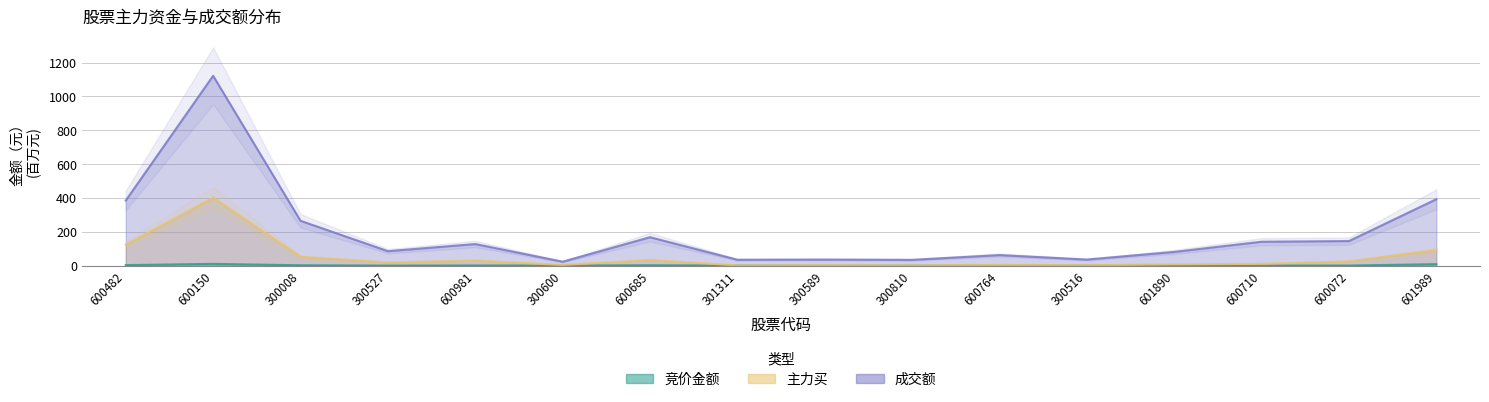

Reading left to right, transcribe all the data shown in this chart.

竞价金额: 3.2	10.5	2.3	0.3	1.0	0.5	2.3	0.4	0.0	0.1	0.5	0.2	0.4	0.6	0.6	8.7
主力买: 123.9	402.3	52.6	18.7	30.2	3.9	33.2	1.4	3.0	1.8	4.5	2.2	7.7	10.7	25.3	92.5
成交额: 385.0	1122.3	265.2	85.5	127.7	23.4	168.1	34.9	36.0	34.2	62.5	35.9	81.2	141.3	145.3	392.7